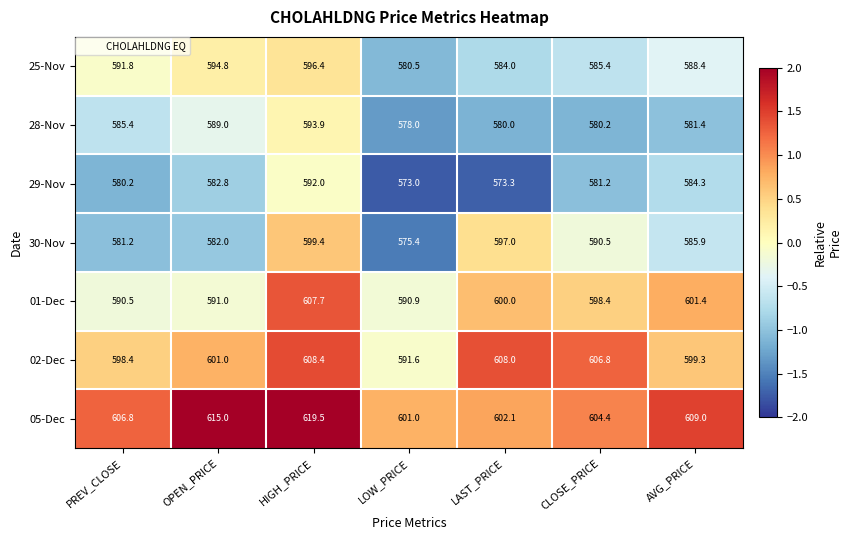

List the series in order of their peak value, lowest first.

29-Nov, 28-Nov, 25-Nov, 30-Nov, 01-Dec, 02-Dec, 05-Dec